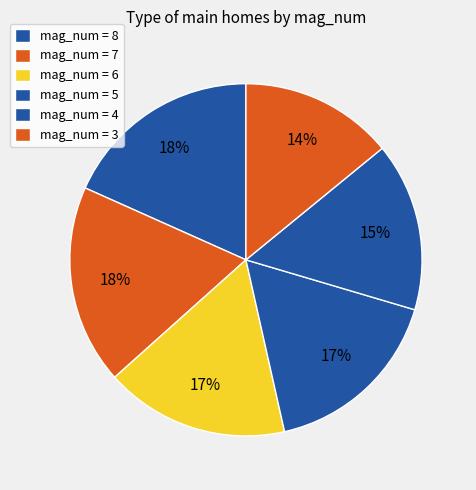

Count the number of slices in the pie.

6